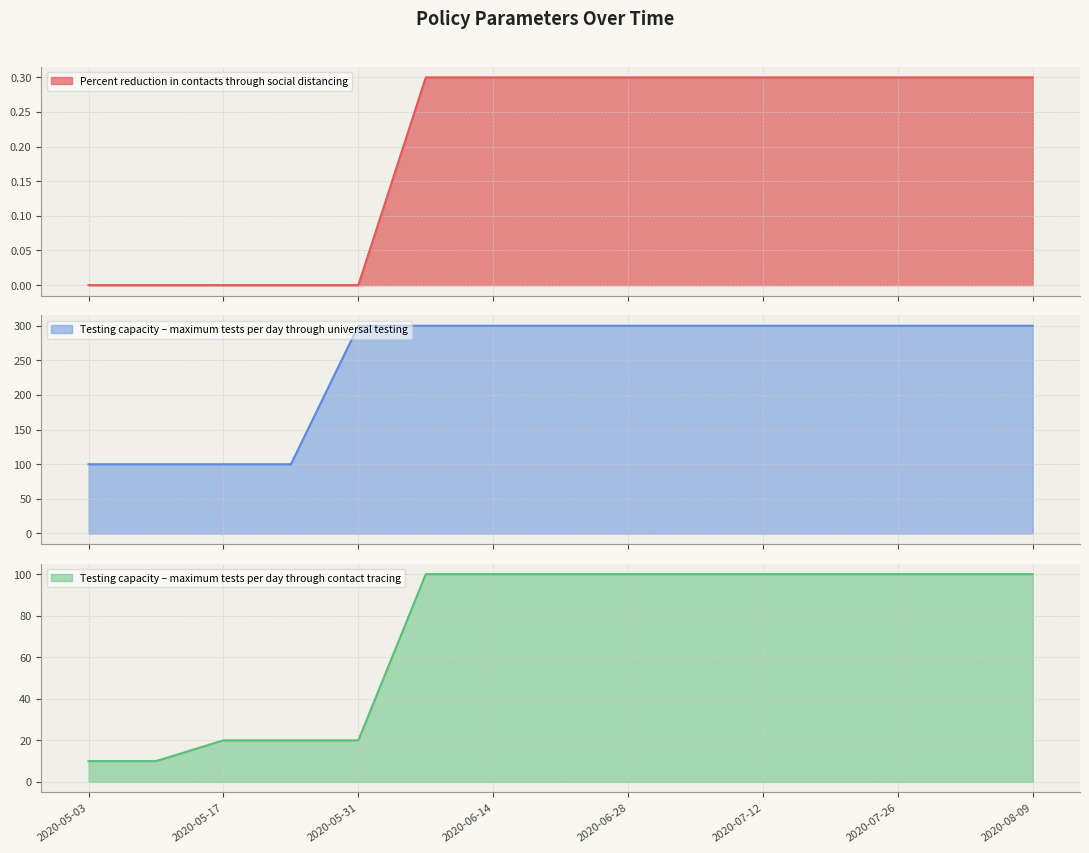

Between 2020-07-05 and 2020-07-12, which series saw the biggest shift?

Percent reduction in contacts through social distancing